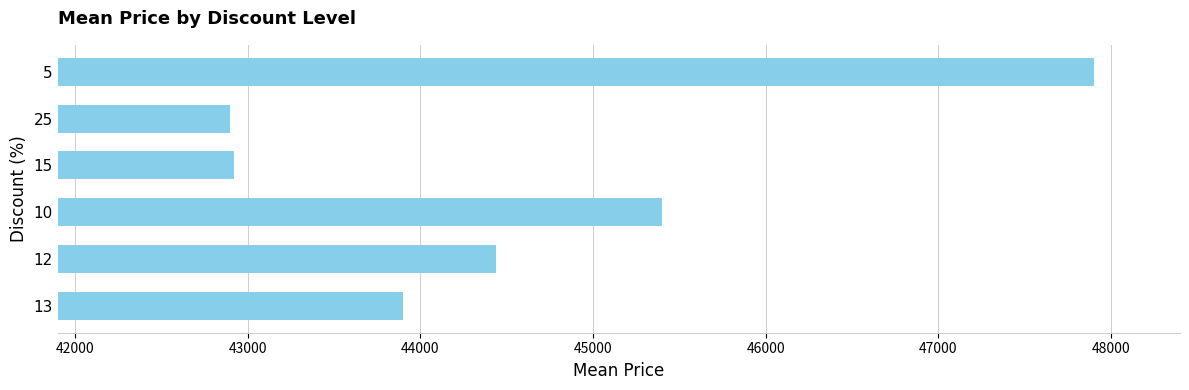

What is the greatest value displayed?

47900